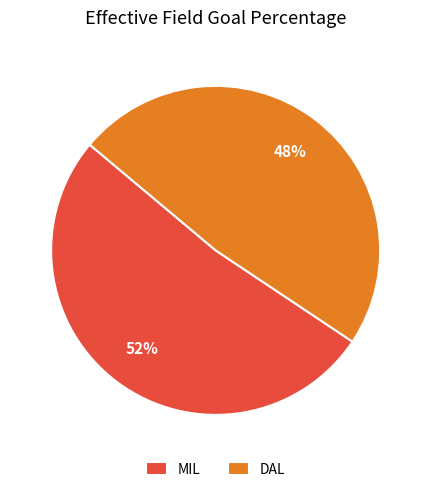

Is the sum of MIL and DAL greater than half?

Yes